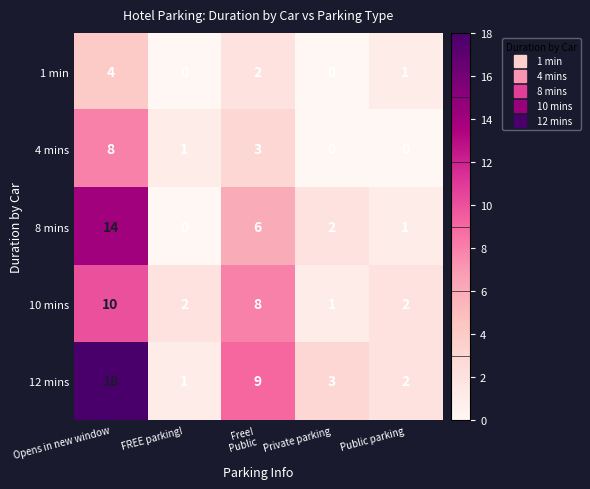

What is the maximum value shown in the chart?

18